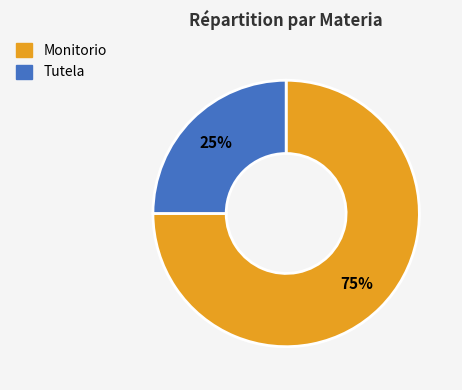

Rank the categories by value from lowest to highest.

Tutela, Monitorio